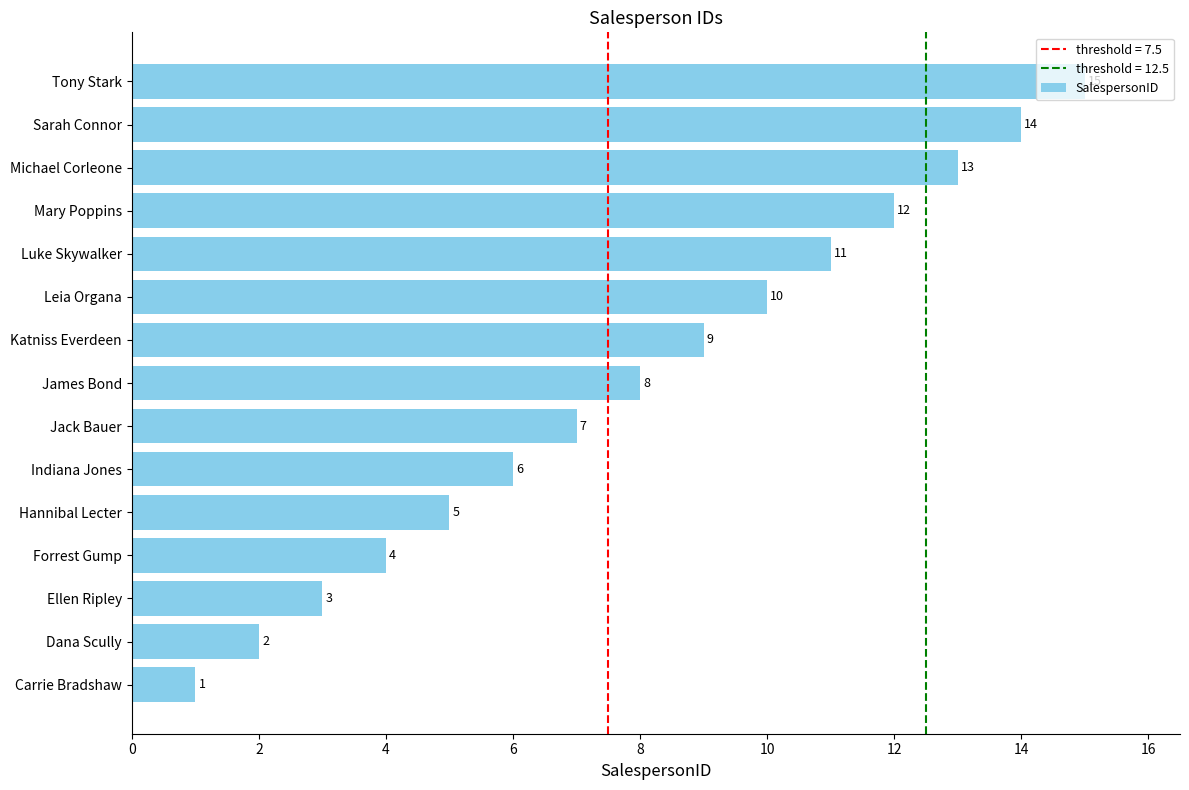

Does the chart contain stacked bars?

No